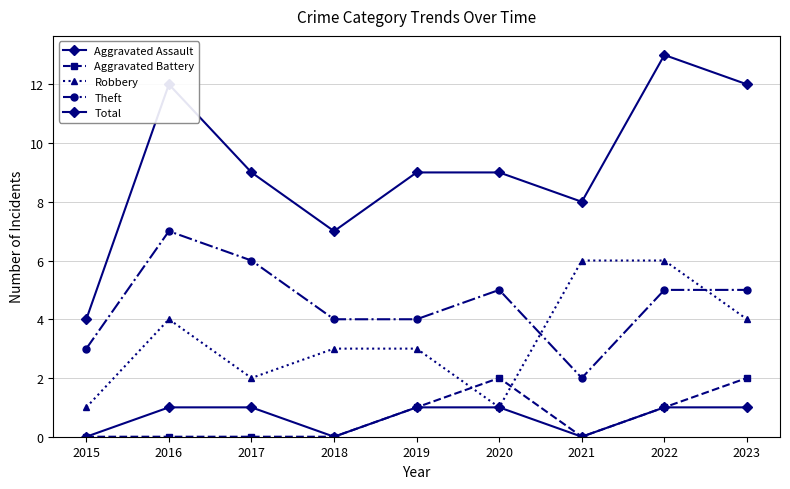

Reading right to left, extract all data points from this chart.

Aggravated Assault: 2023=1	2022=1	2021=0	2020=1	2019=1	2018=0	2017=1	2016=1	2015=0
Aggravated Battery: 2023=2	2022=1	2021=0	2020=2	2019=1	2018=0	2017=0	2016=0	2015=0
Robbery: 2023=4	2022=6	2021=6	2020=1	2019=3	2018=3	2017=2	2016=4	2015=1
Theft: 2023=5	2022=5	2021=2	2020=5	2019=4	2018=4	2017=6	2016=7	2015=3
Total: 2023=12	2022=13	2021=8	2020=9	2019=9	2018=7	2017=9	2016=12	2015=4